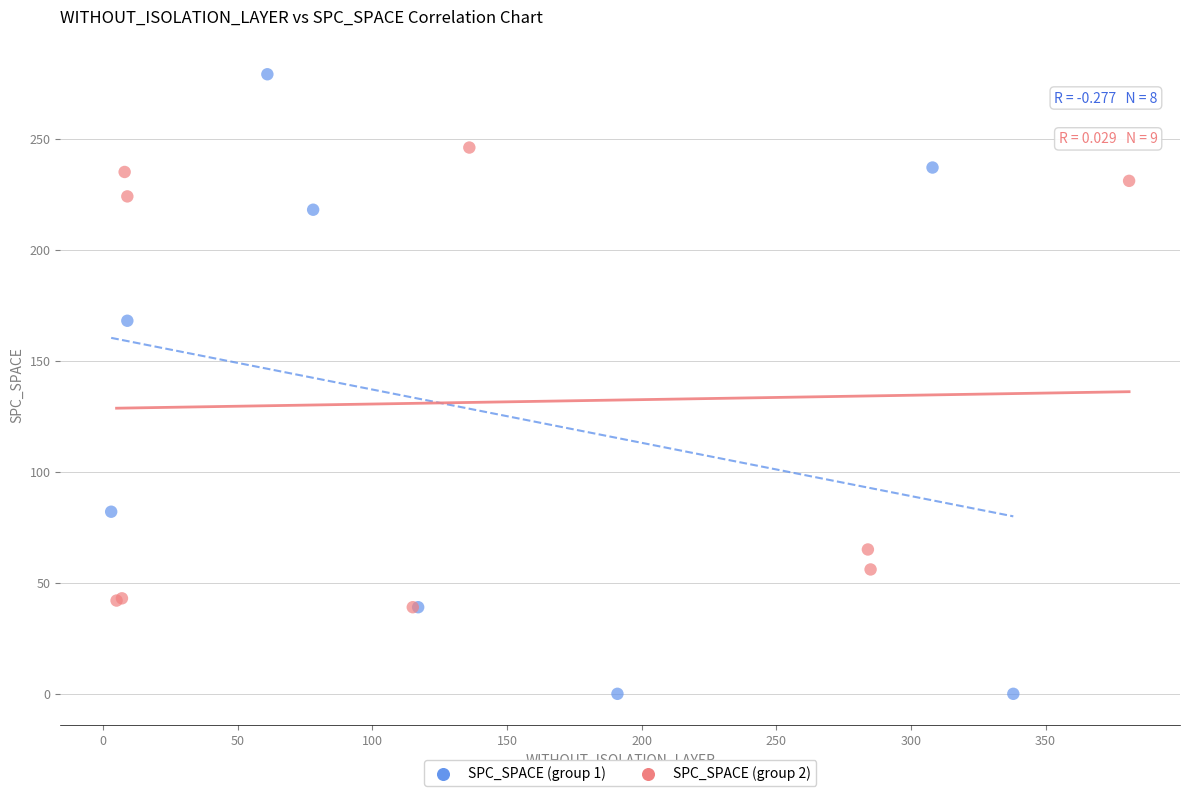

What are all the series names shown in the legend?

SPC_SPACE (group 1), SPC_SPACE (group 2)